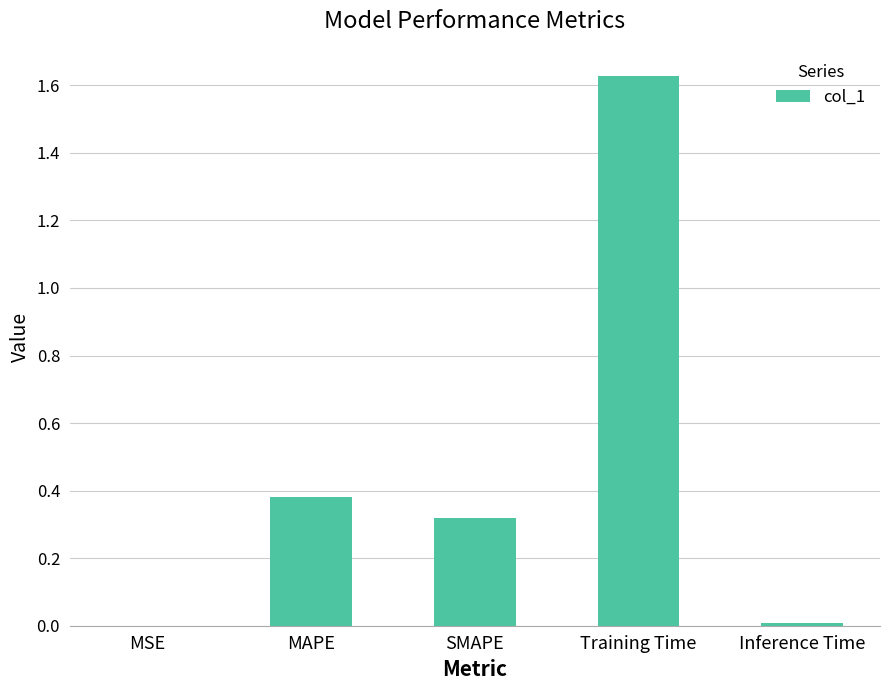

True or false: the data shows 0.5 at SMAPE.

False